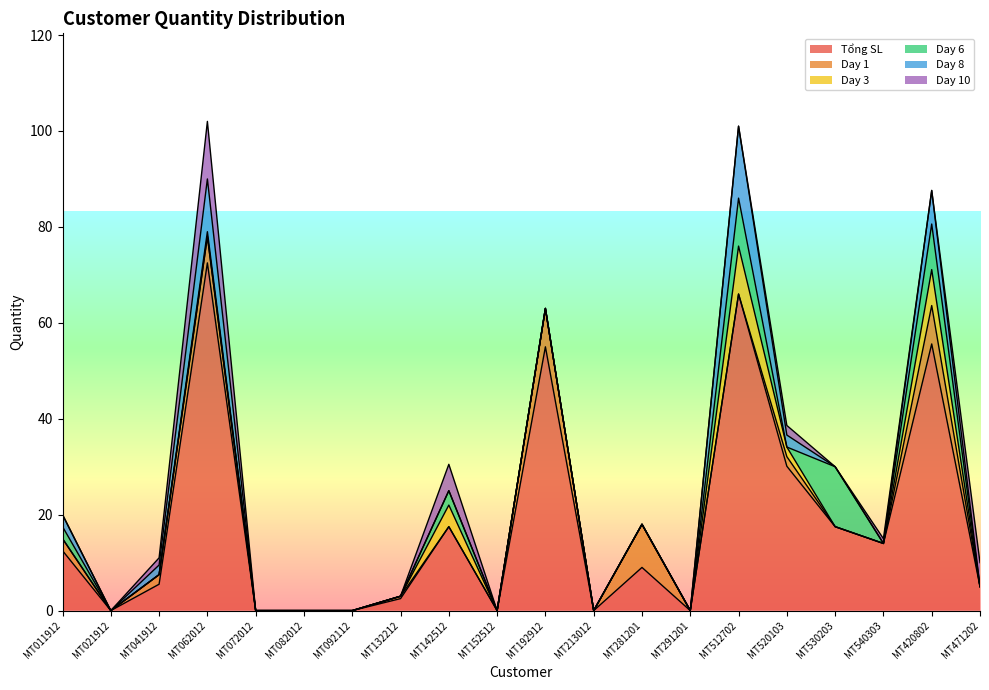

Reading left to right, extract all data points from this chart.

Tổng SL: MT011912=12.5	MT021912=0.0	MT041912=5.5	MT062012=72.5	MT072012=0.0	MT082012=0.0	MT092112=0.0	MT132212=2.5	MT142512=17.5	MT152512=0.0	MT192912=55.0	MT213012=0.0	MT281201=9.0	MT291201=0.0	MT512702=66.0	MT520103=30.1	MT530203=17.5	MT540303=14.0	MT420802=55.6	MT471202=5.0
Day 1: MT011912=2.5	MT021912=0.0	MT041912=2.0	MT062012=5.5	MT072012=0.0	MT082012=0.0	MT092112=0.0	MT132212=0.5	MT142512=0.0	MT152512=0.0	MT192912=8.0	MT213012=0.0	MT281201=9.0	MT291201=0.0	MT512702=0.0	MT520103=2.0	MT530203=0.0	MT540303=0.0	MT420802=8.0	MT471202=0.0
Day 3: MT011912=0.0	MT021912=0.0	MT041912=0.0	MT062012=0.0	MT072012=0.0	MT082012=0.0	MT092112=0.0	MT132212=0.0	MT142512=4.5	MT152512=0.0	MT192912=0.0	MT213012=0.0	MT281201=0.0	MT291201=0.0	MT512702=10.0	MT520103=2.0	MT530203=0.0	MT540303=0.0	MT420802=7.5	MT471202=0.0
Day 6: MT011912=2.5	MT021912=0.0	MT041912=0.0	MT062012=1.0	MT072012=0.0	MT082012=0.0	MT092112=0.0	MT132212=0.0	MT142512=3.0	MT152512=0.0	MT192912=0.0	MT213012=0.0	MT281201=0.0	MT291201=0.0	MT512702=10.0	MT520103=0.0	MT530203=12.5	MT540303=0.0	MT420802=9.5	MT471202=0.0
Day 8: MT011912=2.5	MT021912=0.0	MT041912=2.0	MT062012=11.0	MT072012=0.0	MT082012=0.0	MT092112=0.0	MT132212=0.0	MT142512=0.0	MT152512=0.0	MT192912=0.0	MT213012=0.0	MT281201=0.0	MT291201=0.0	MT512702=15.0	MT520103=2.5	MT530203=0.0	MT540303=0.0	MT420802=7.0	MT471202=0.0
Day 10: MT011912=0.0	MT021912=0.0	MT041912=1.5	MT062012=12.0	MT072012=0.0	MT082012=0.0	MT092112=0.0	MT132212=0.0	MT142512=5.5	MT152512=0.0	MT192912=0.0	MT213012=0.0	MT281201=0.0	MT291201=0.0	MT512702=0.0	MT520103=2.0	MT530203=0.0	MT540303=1.0	MT420802=0.0	MT471202=5.0